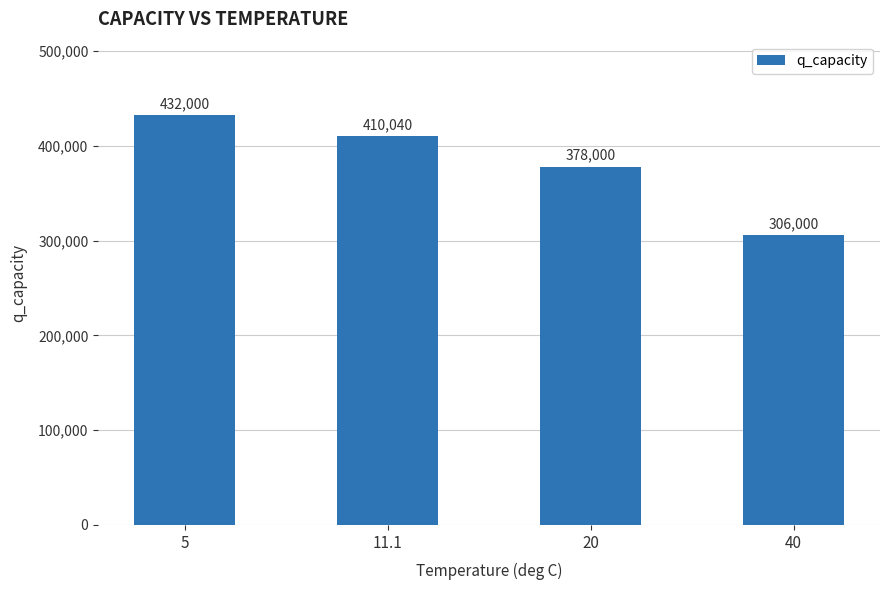

How many values are below 410040?

2